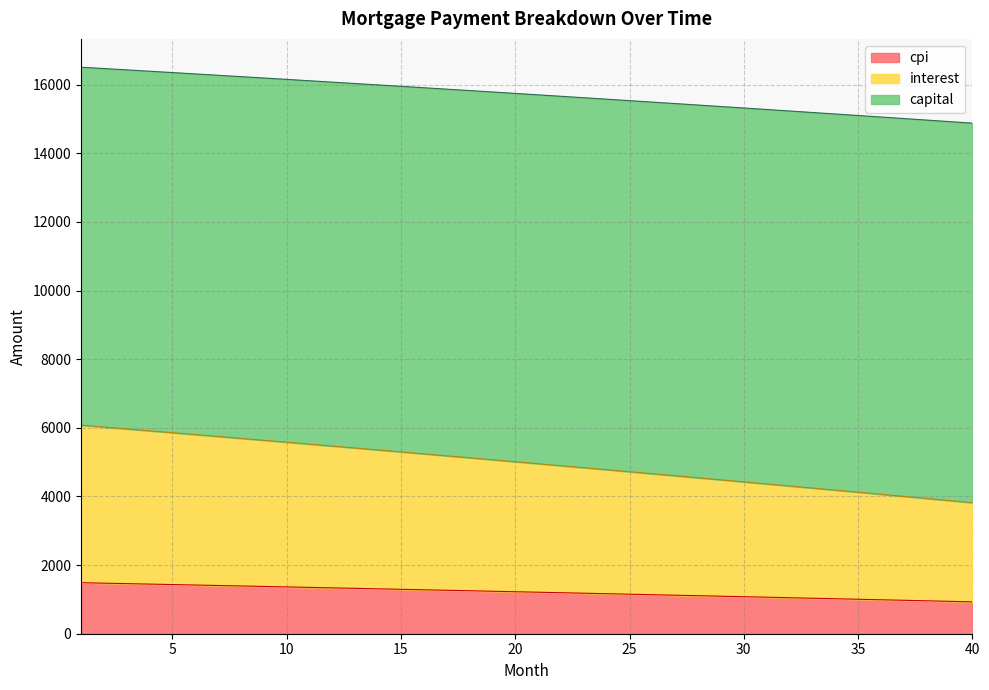

What is the maximum value shown in the chart?

16509.1